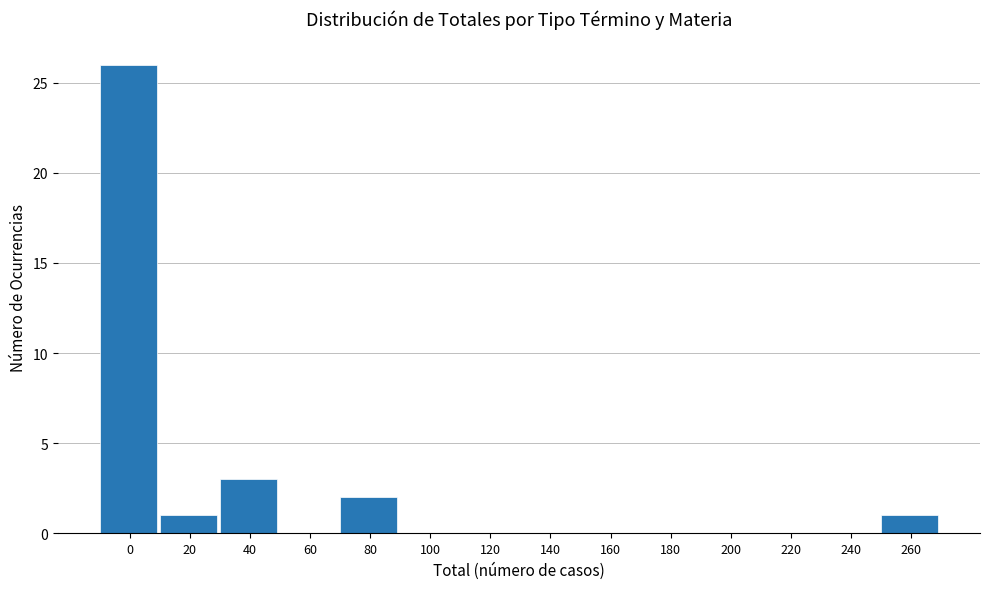

Reading left to right, transcribe all the data shown in this chart.

0=26	20=1	40=3	60=0	80=2	100=0	120=0	140=0	160=0	180=0	200=0	220=0	240=0	260=1